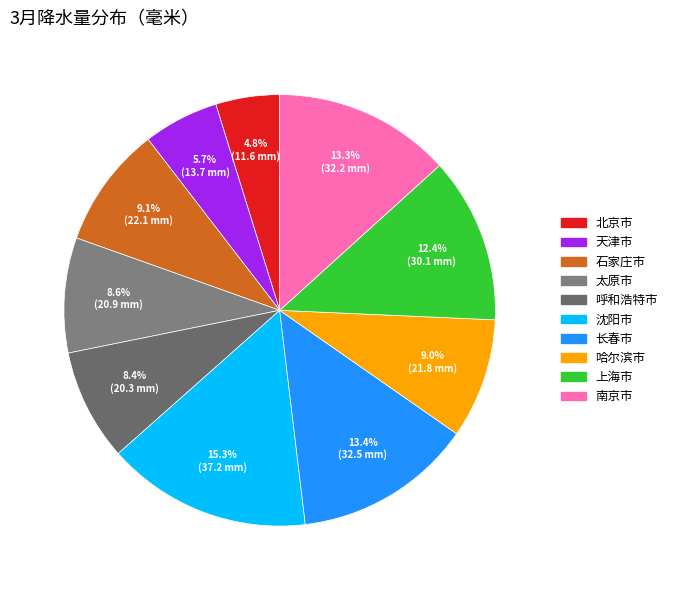

Is the sum of 长春市 and 石家庄市 greater than half?

No